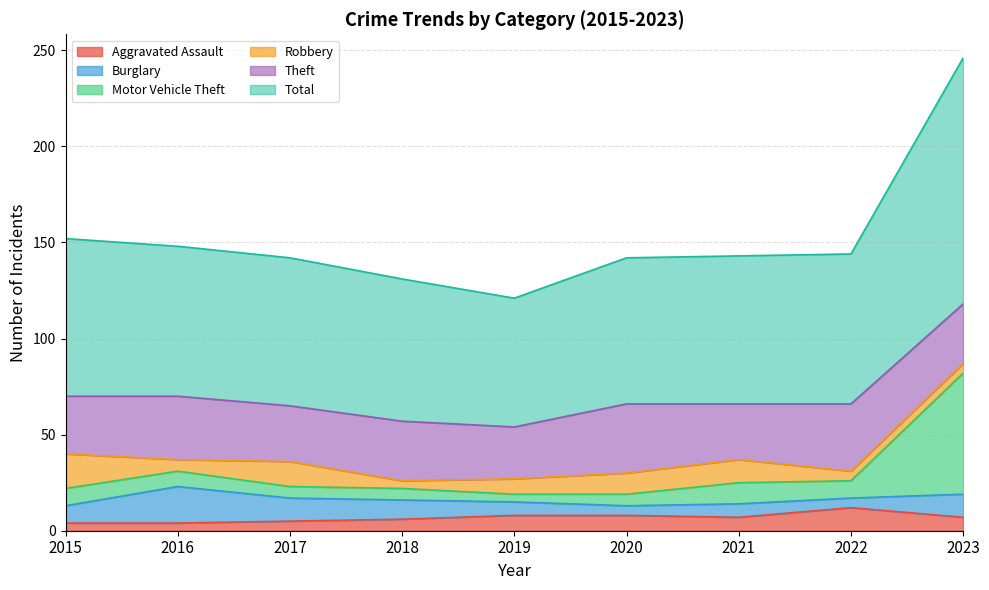

How many interior local valleys does the Total series have?

1